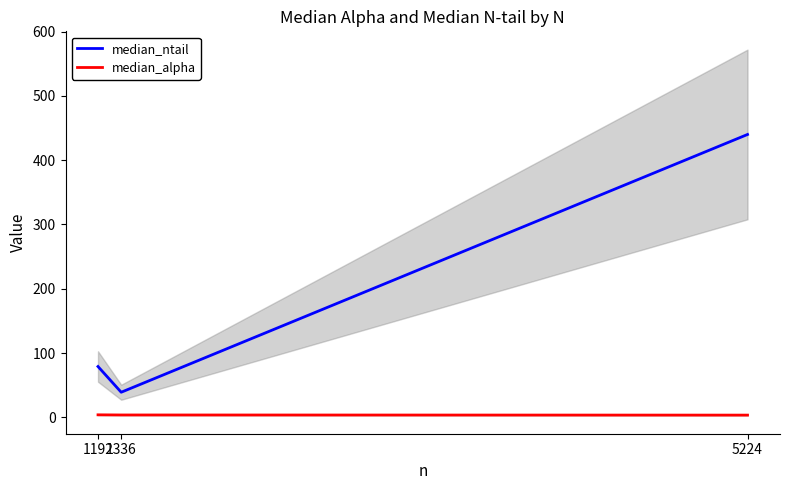

At which category is the sum across all series the highest?

5224